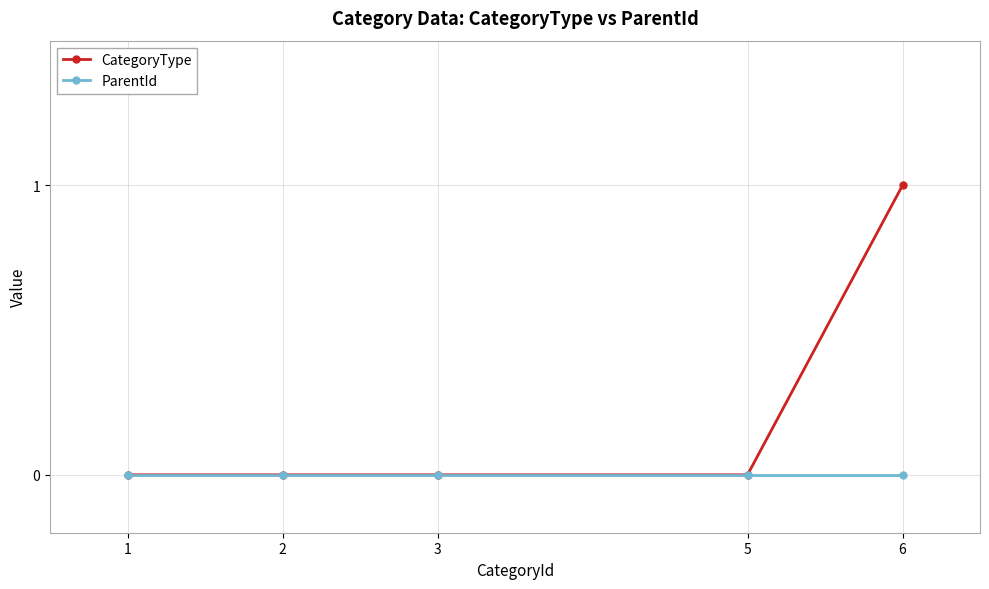

Rank the series by their average value, from highest to lowest.

CategoryType, ParentId